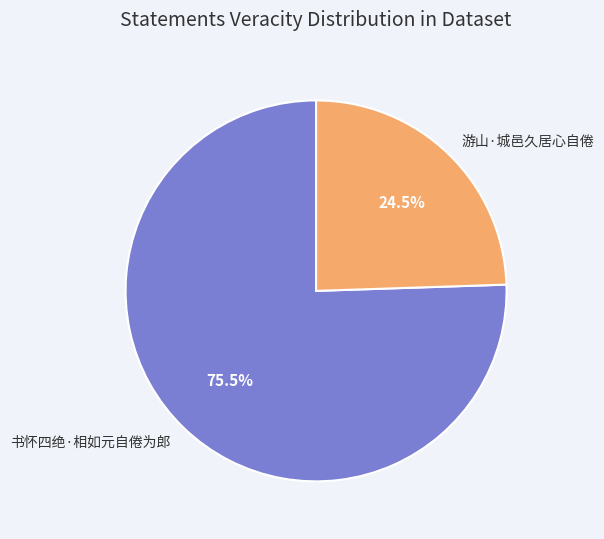

What is the smallest slice in the pie chart?

游山·城邑久居心自倦